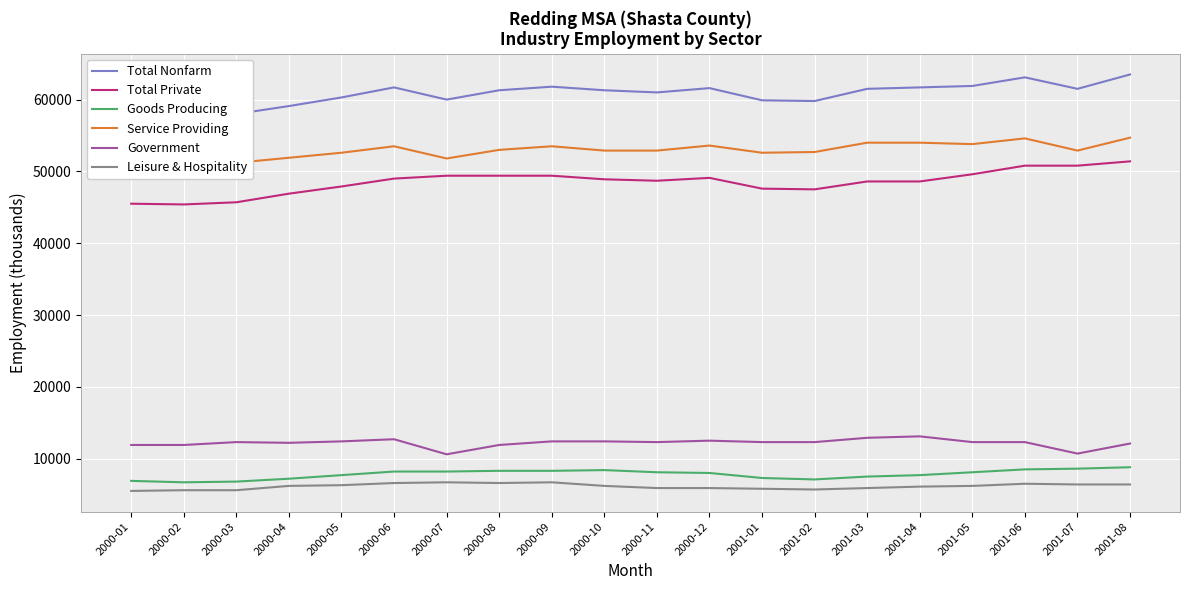

List the series in order of their peak value, lowest first.

Leisure & Hospitality, Goods Producing, Government, Total Private, Service Providing, Total Nonfarm